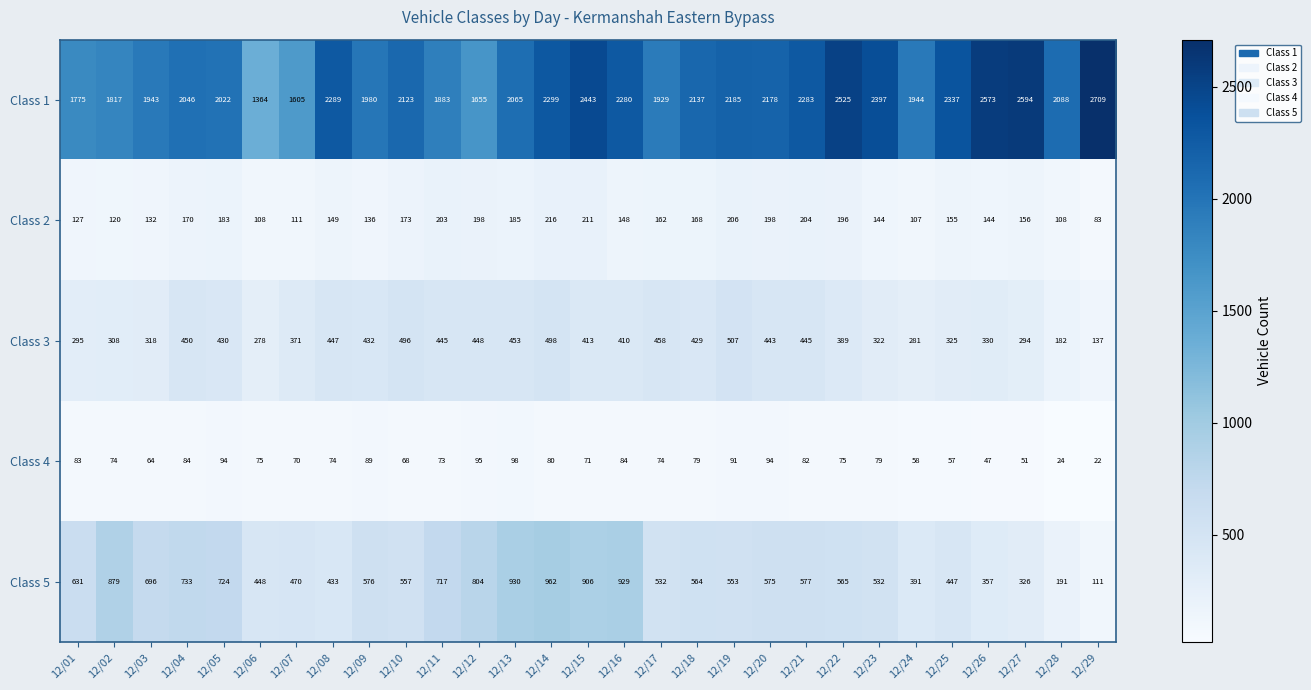

Is it true that Class 1 equals 4663 at 12/29?

False